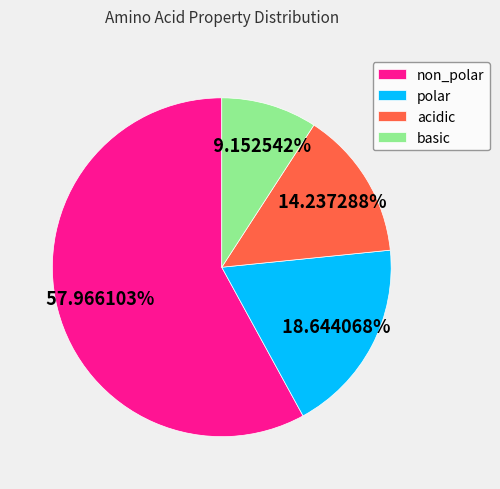

To the nearest percent, what is the difference between the acidic and polar slice percentages?

4%